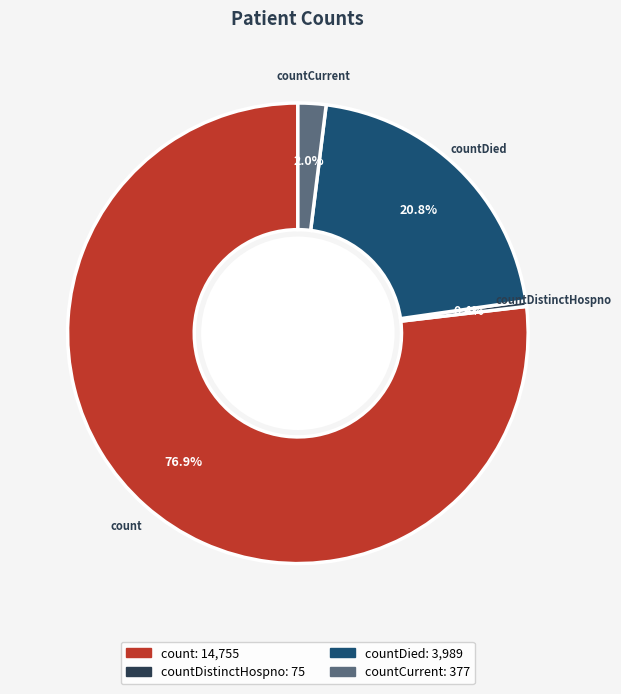

Is there a majority slice in this chart?

Yes